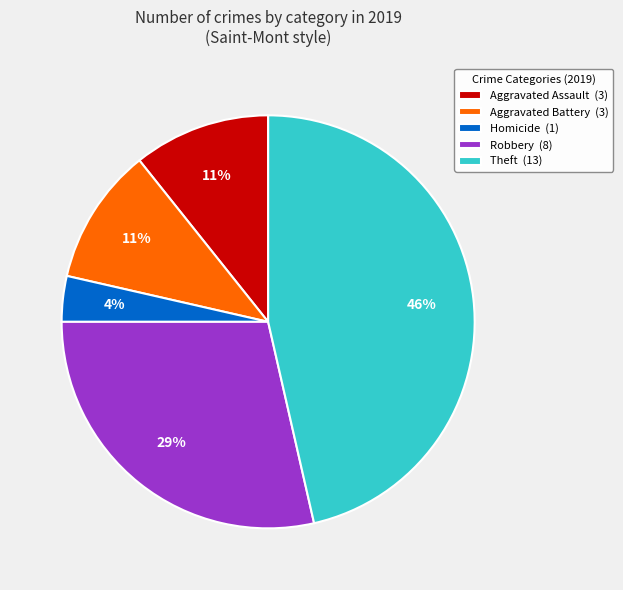

Count the number of slices in the pie.

5